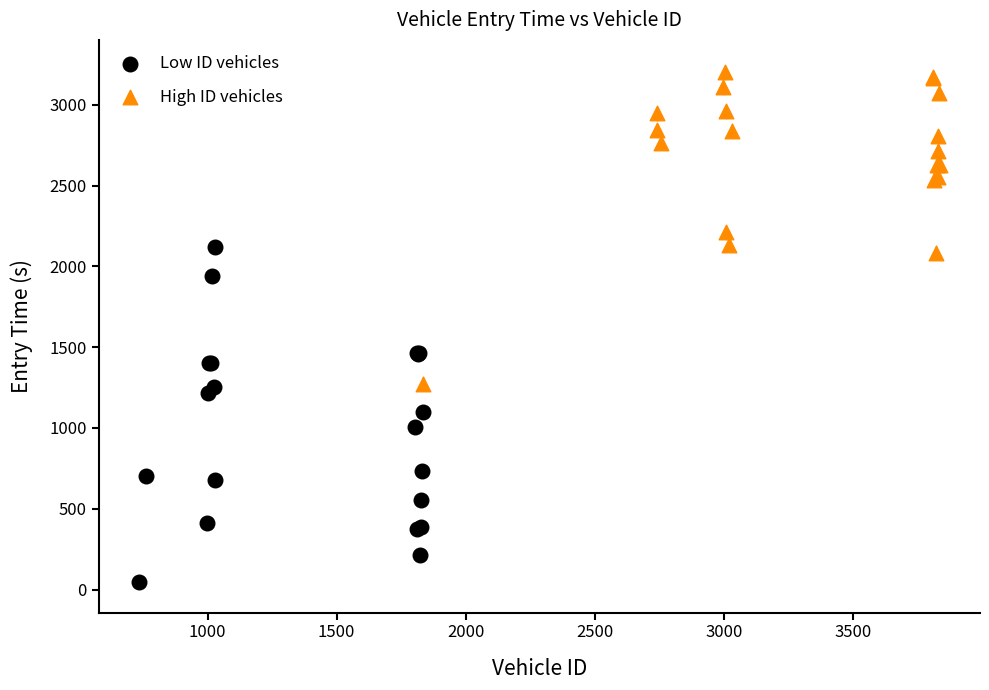

What are all the series names shown in the legend?

Low ID vehicles, High ID vehicles